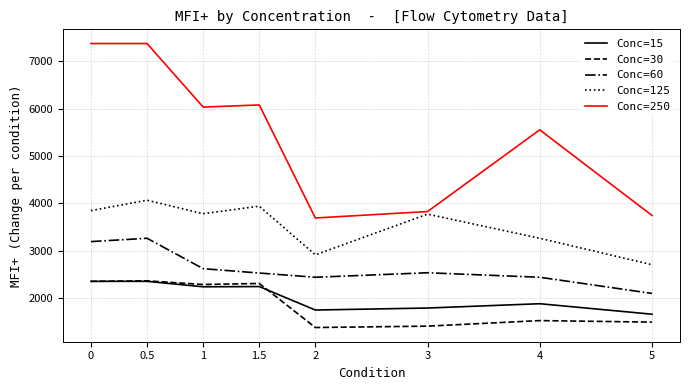

What are all the series names shown in the legend?

Conc=15, Conc=30, Conc=60, Conc=125, Conc=250